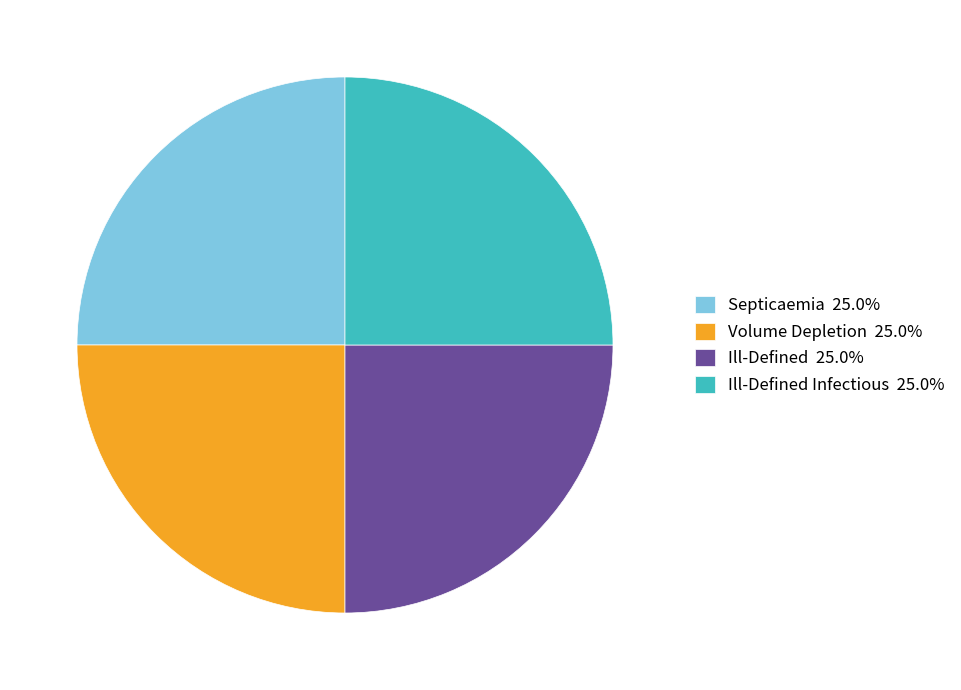

Does Ill-Defined Infectious 25.0% represent more than half of the total?

No